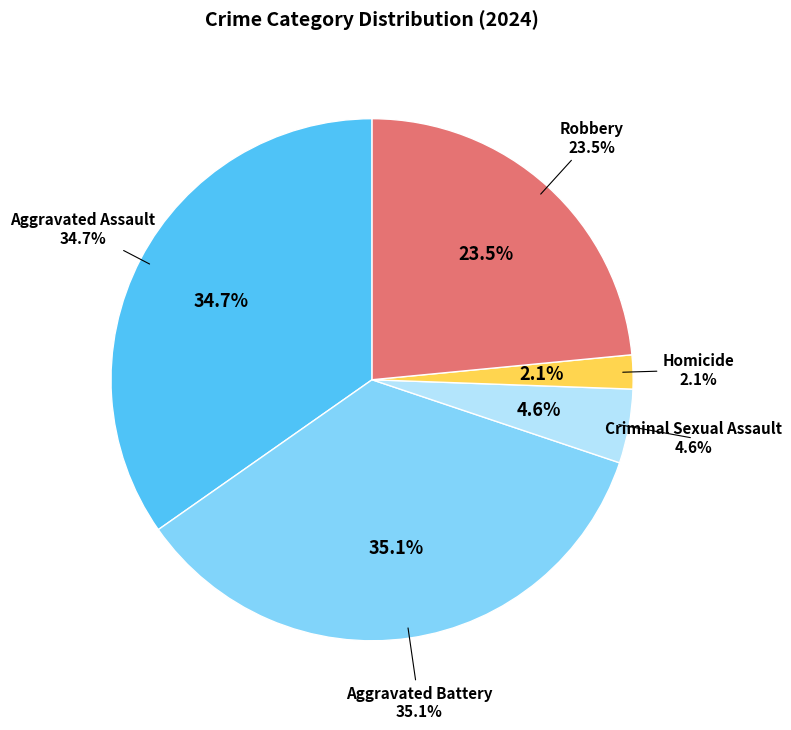

To the nearest percent, what percentage of the pie is Aggravated Assault?

35%